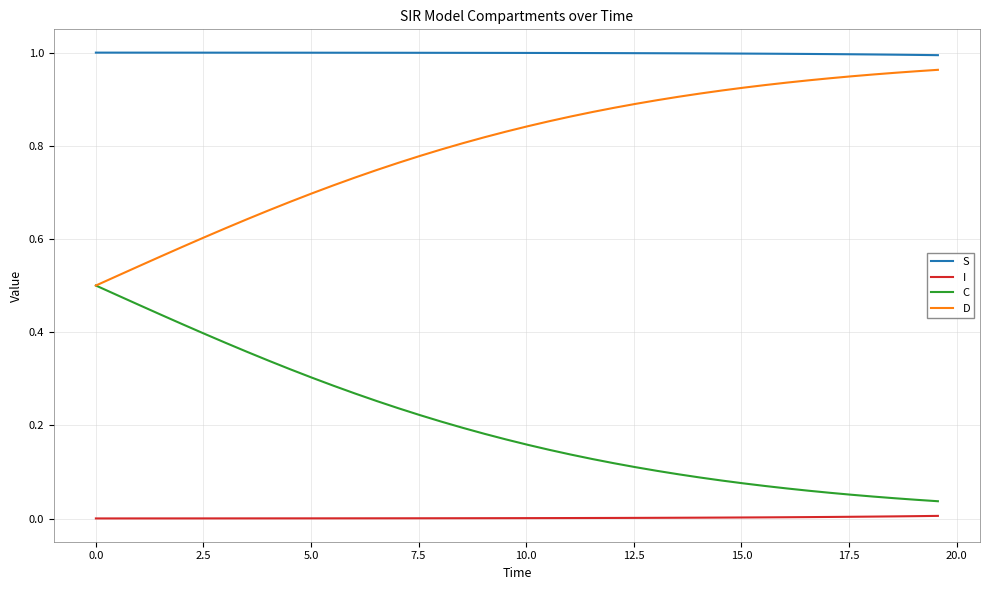

Which series has the largest total across all categories?

S